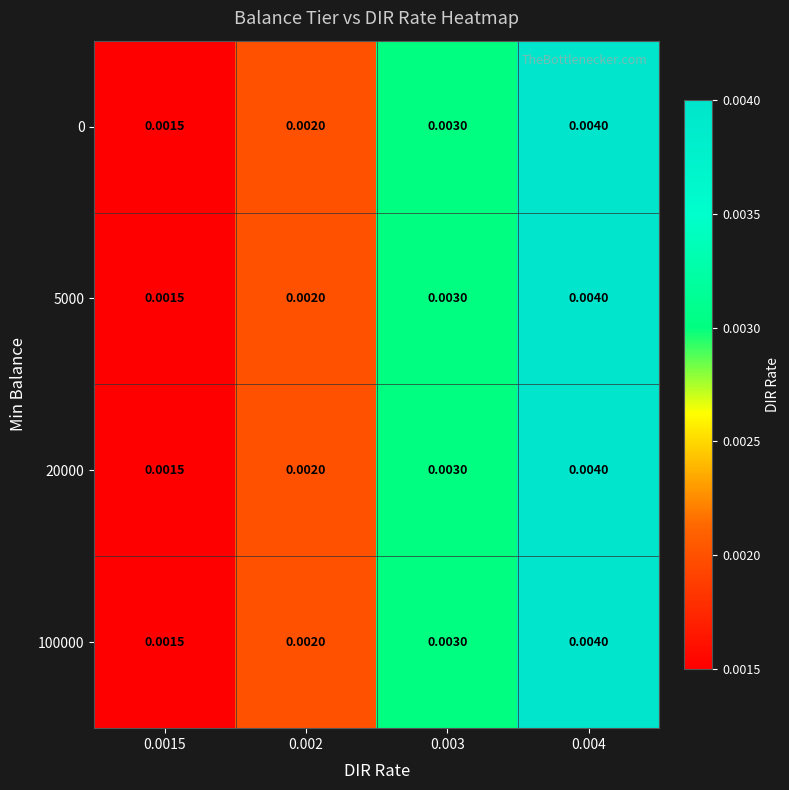

Is the value of 5000 at 0.002 greater than the value of 20000 at 0.004?

No